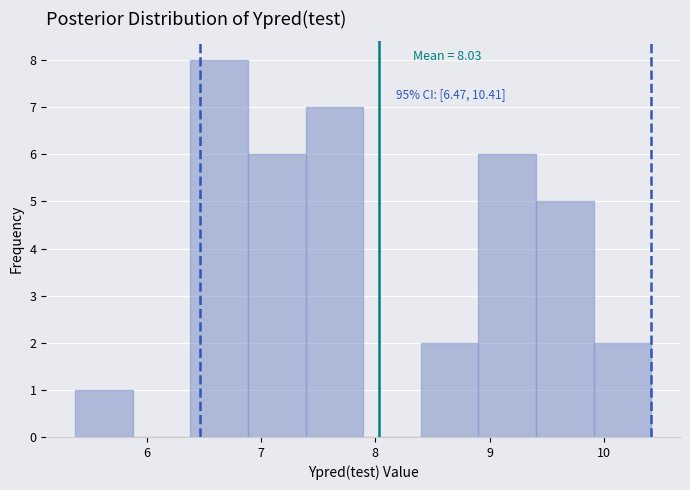

Which range on the x-axis has the tallest bar?

6.4 to 6.9